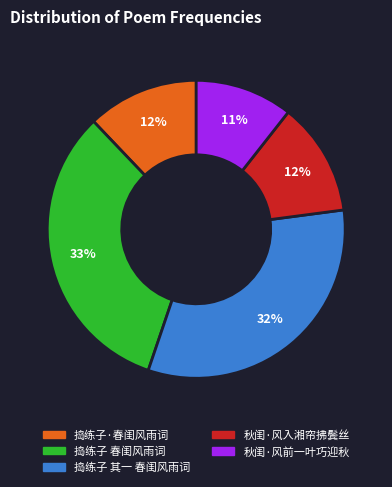

The 秋闺·风入湘帘拂鬓丝 slice represents 19% of the pie. True or false?

False